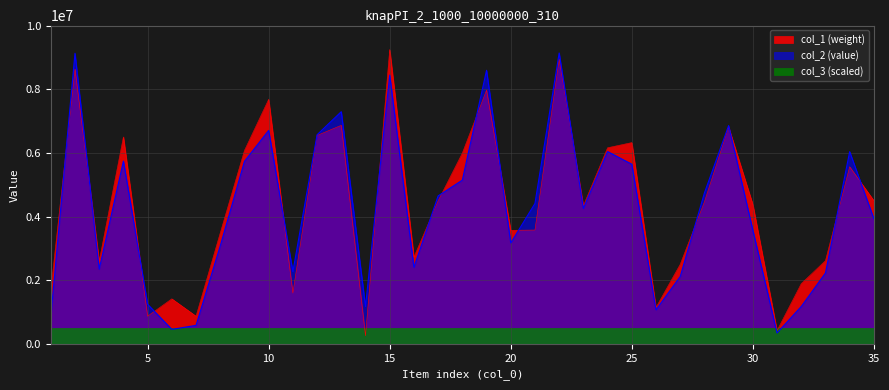

List the series in order of their peak value, lowest first.

col_3 (scaled), col_2 (value), col_1 (weight)